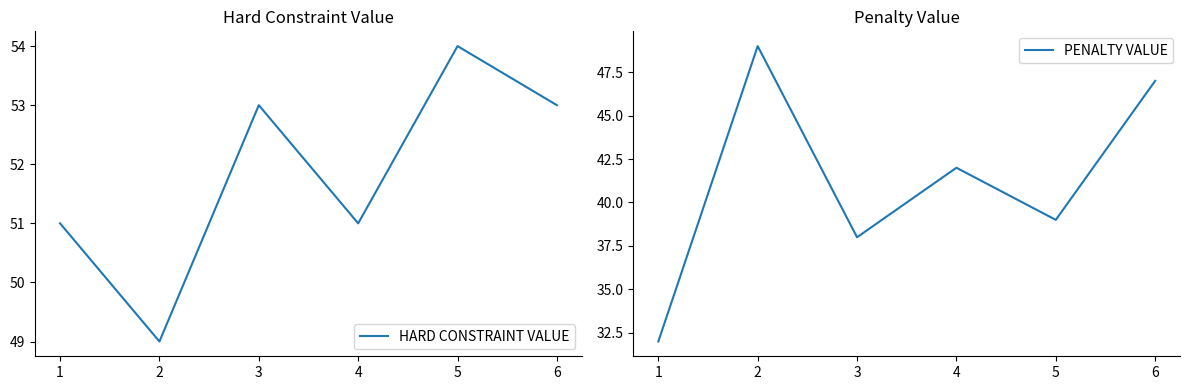

At which category is the sum across all series the highest?

6